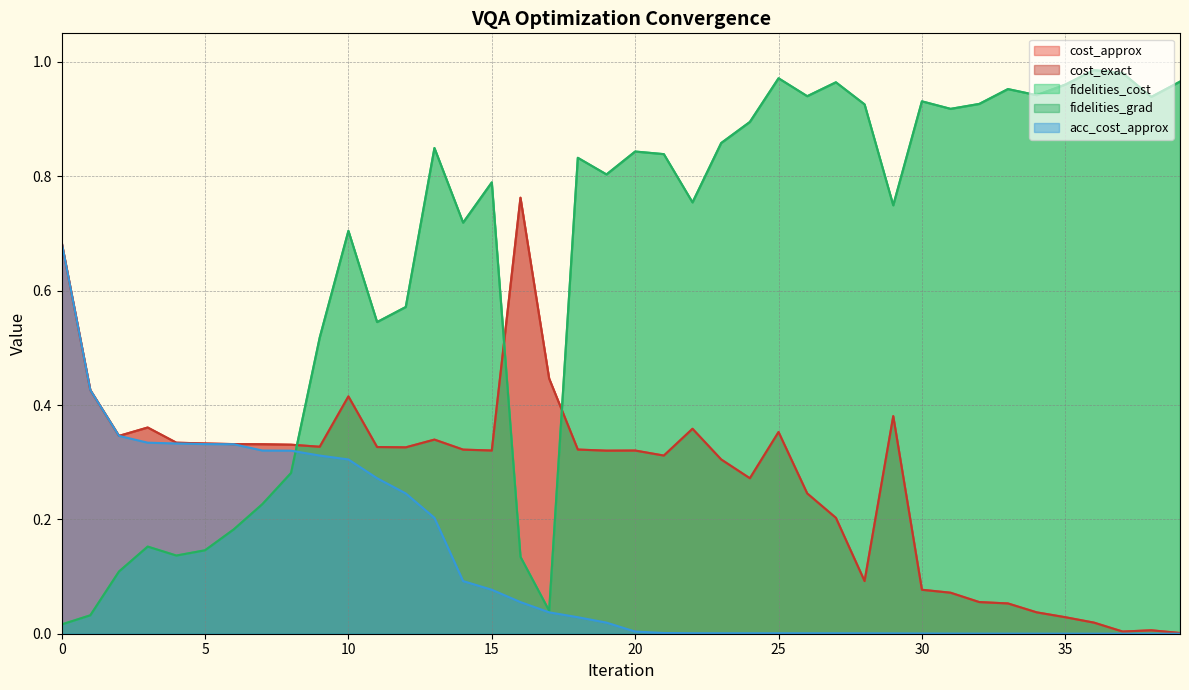

The fidelities_grad series shows 0.1 at 4. True or false?

True